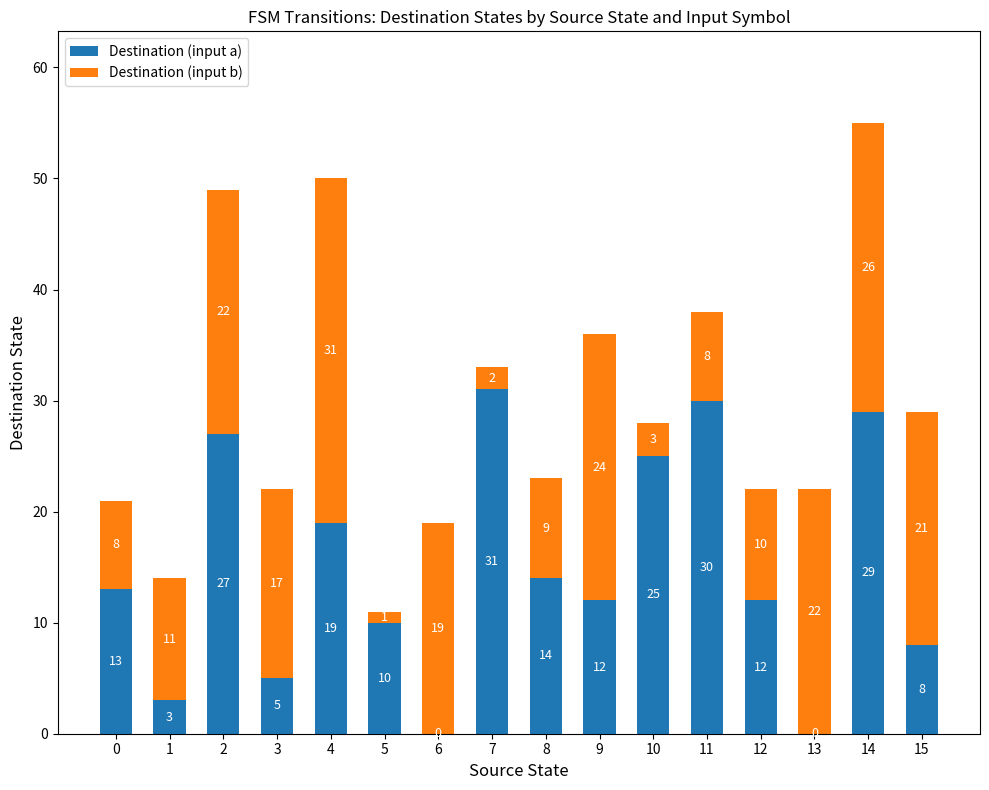

Where is Destination (input a) nearest to the value 15?

8